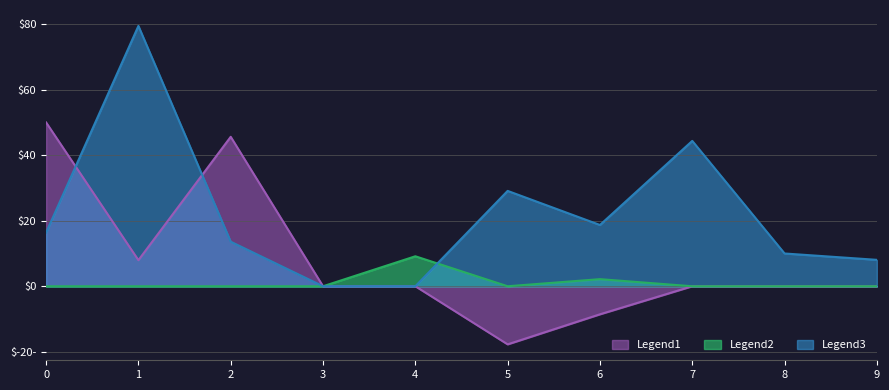

How many intersections are there between Legend1 and Legend3?

2